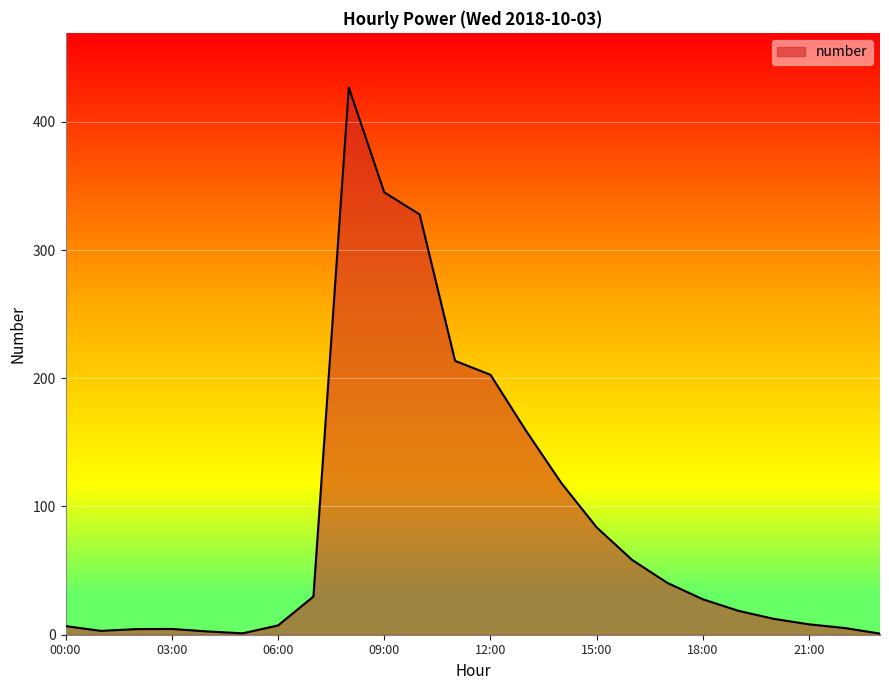

What is the difference between the maximum and minimum values?

425.8